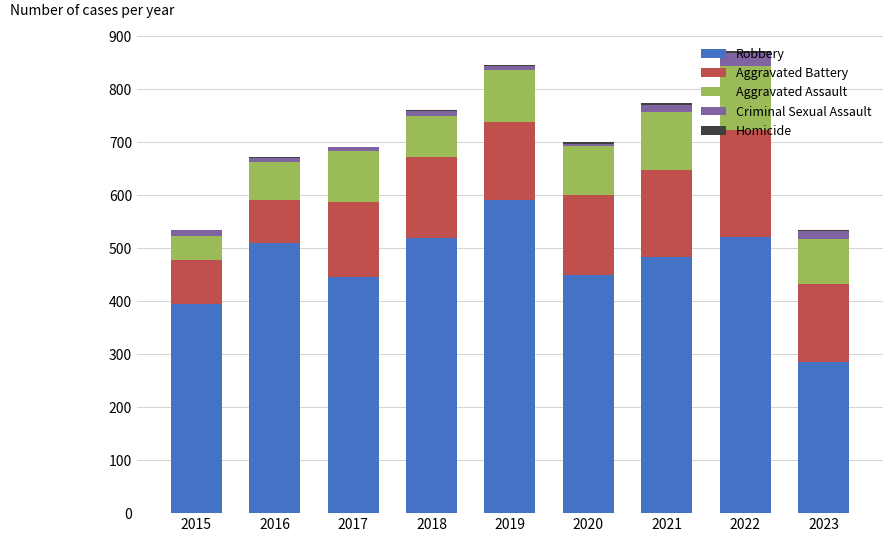

How many data points does each series have?

9